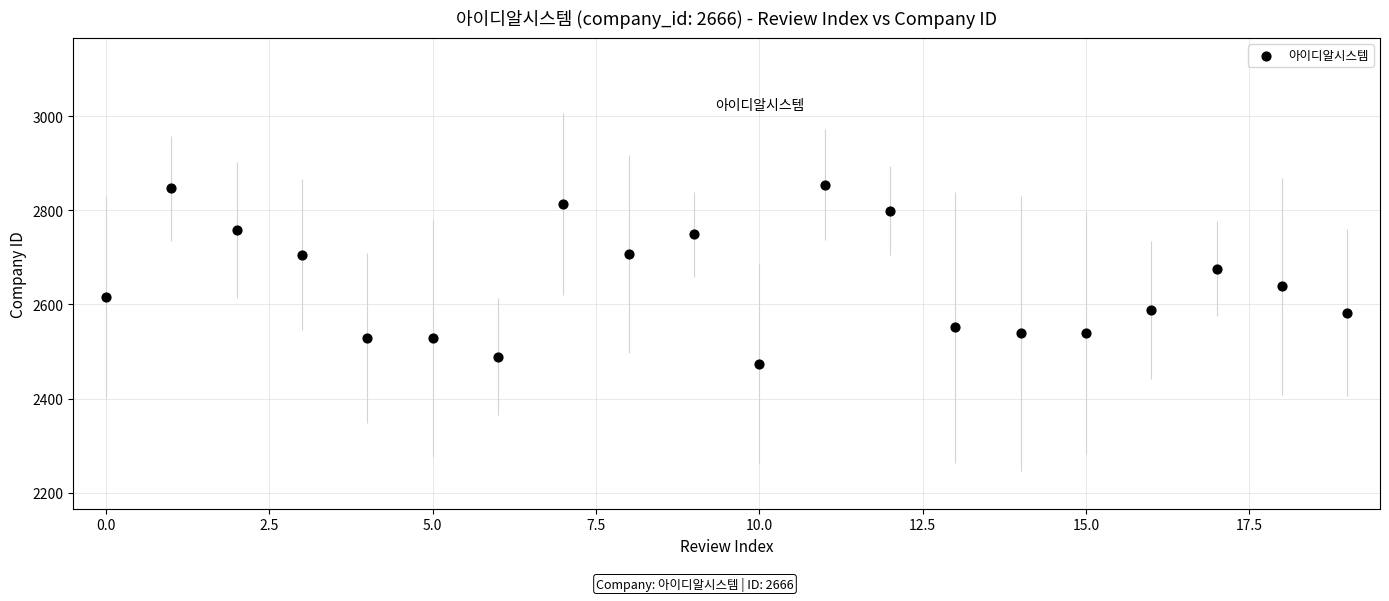

What Y value in the scatter plot is closest to 2664?

2675.9